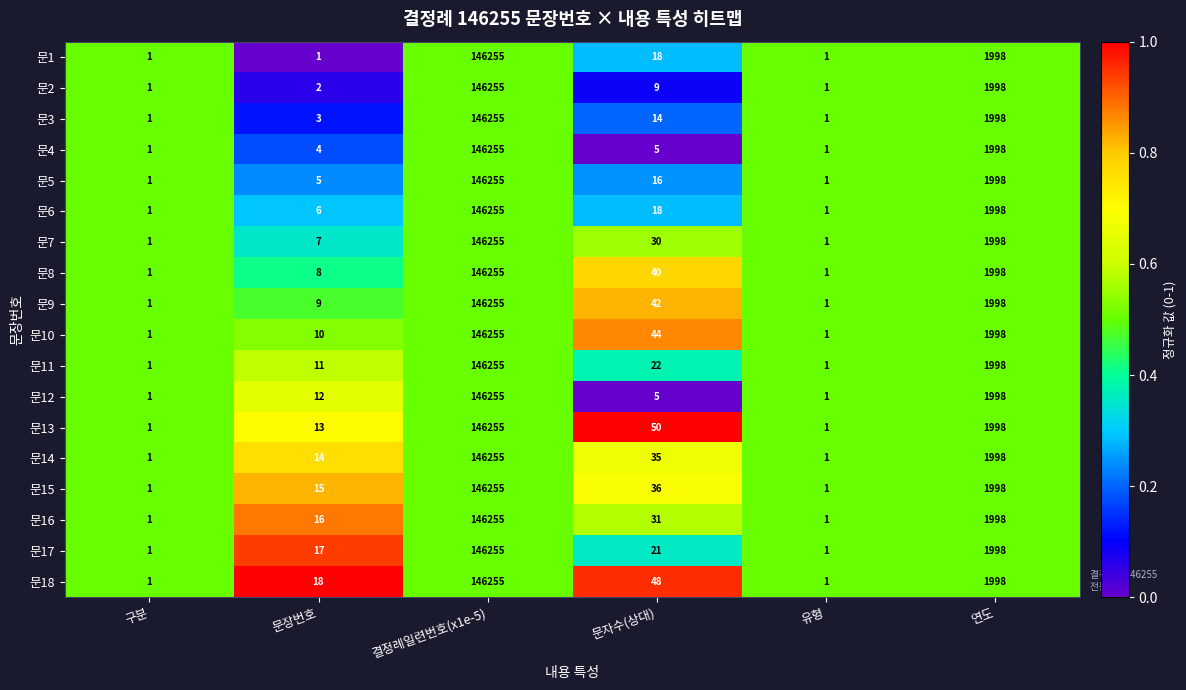

Is it true that 문15 equals 146255 at 결정례일련번호(x1e-5)?

True